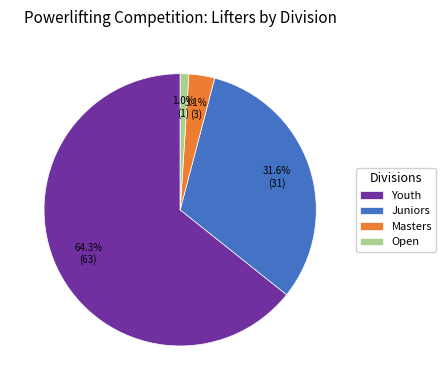

Count the number of slices in the pie.

4